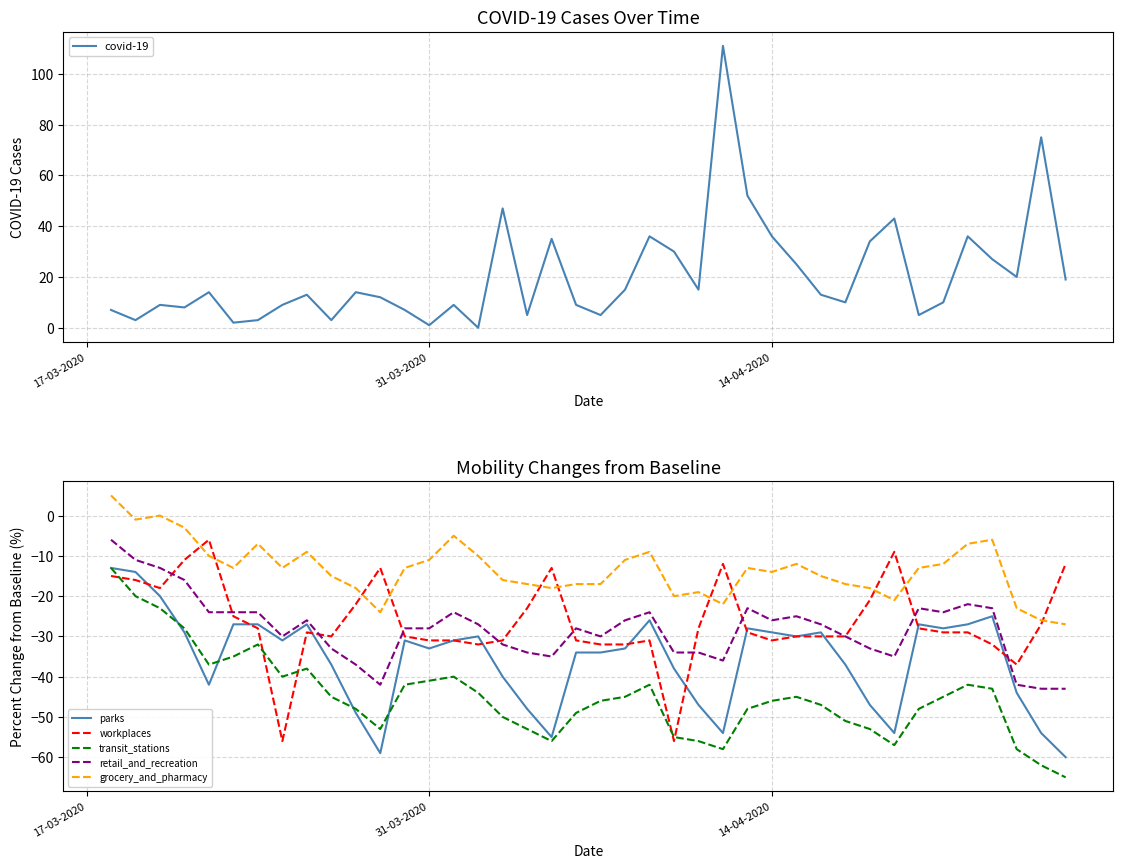

In parks, how many points are higher than both neighbors (excluding endpoints)?

8